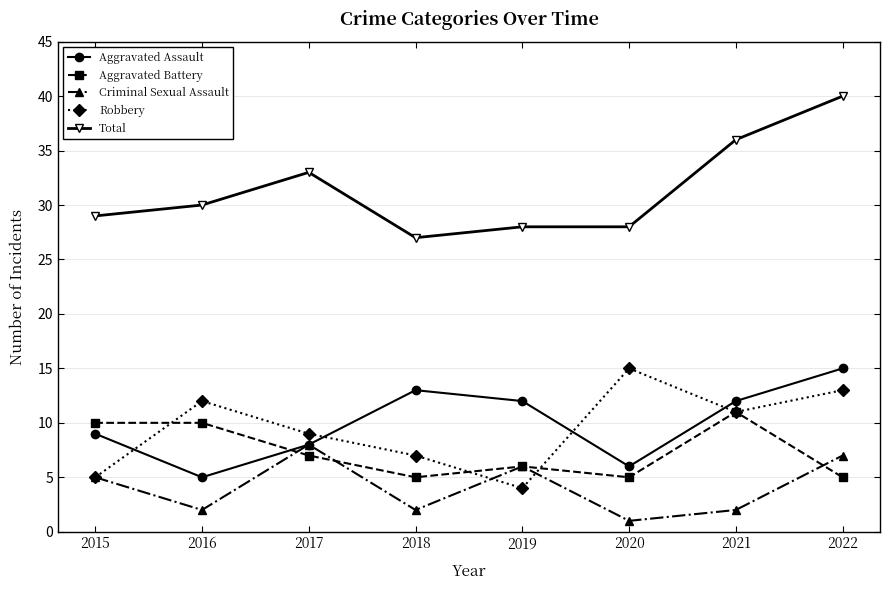

How many distinct data groups are displayed?

5